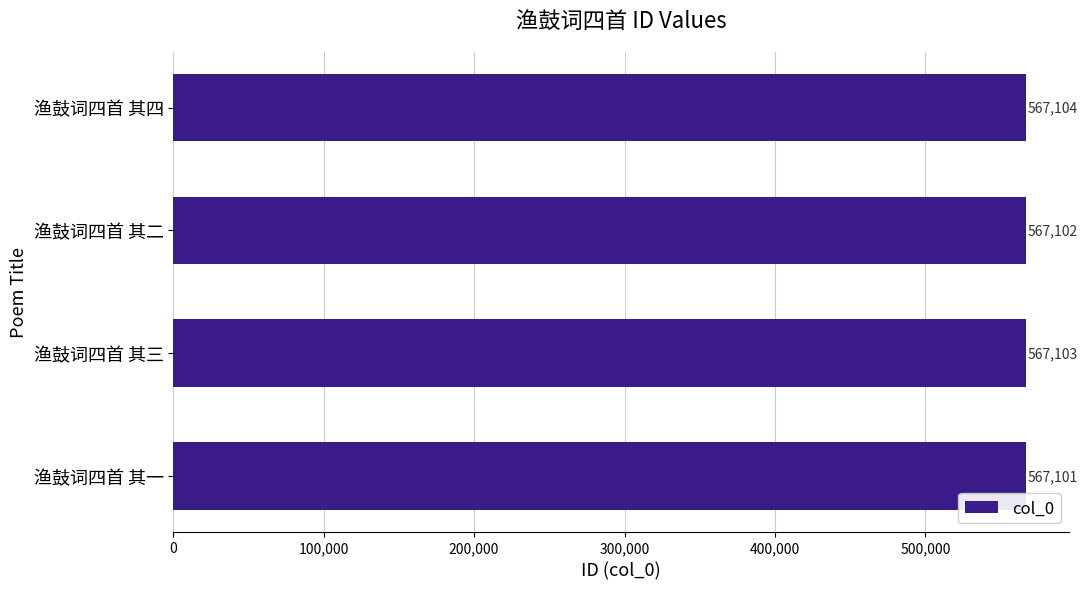

Does the chart contain stacked bars?

No